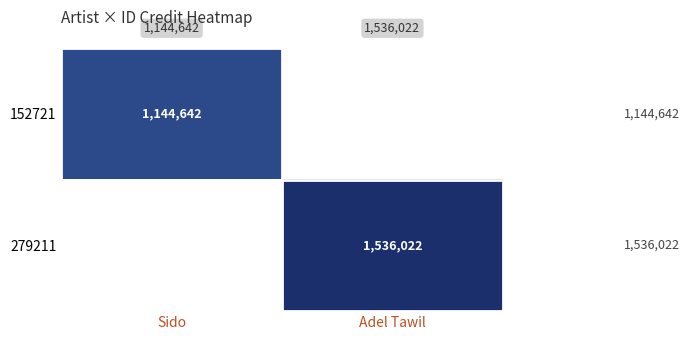

The value of 152721 at Sido is 1144642. True or false?

True